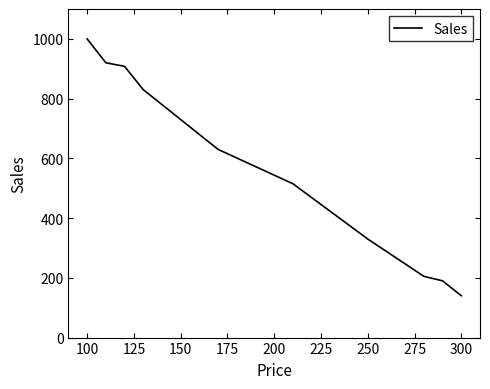

Count the number of data series in this chart.

1